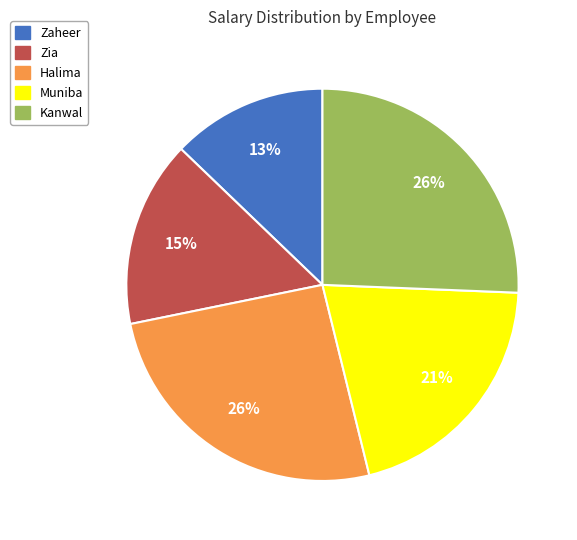

Between Halima and Zia, which is larger?

Halima